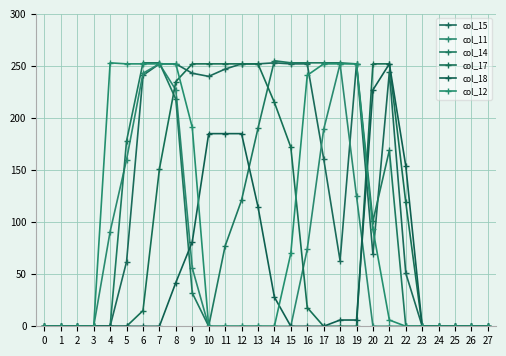

What is the sum of all col_18 values?

1466